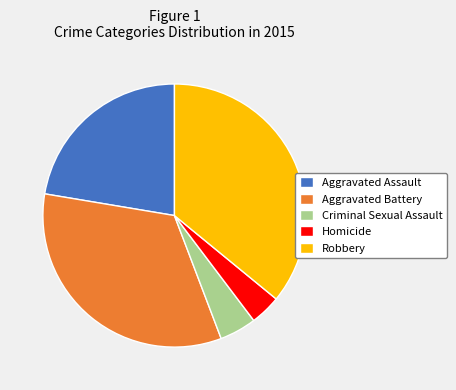

How many segments does this pie chart have?

5